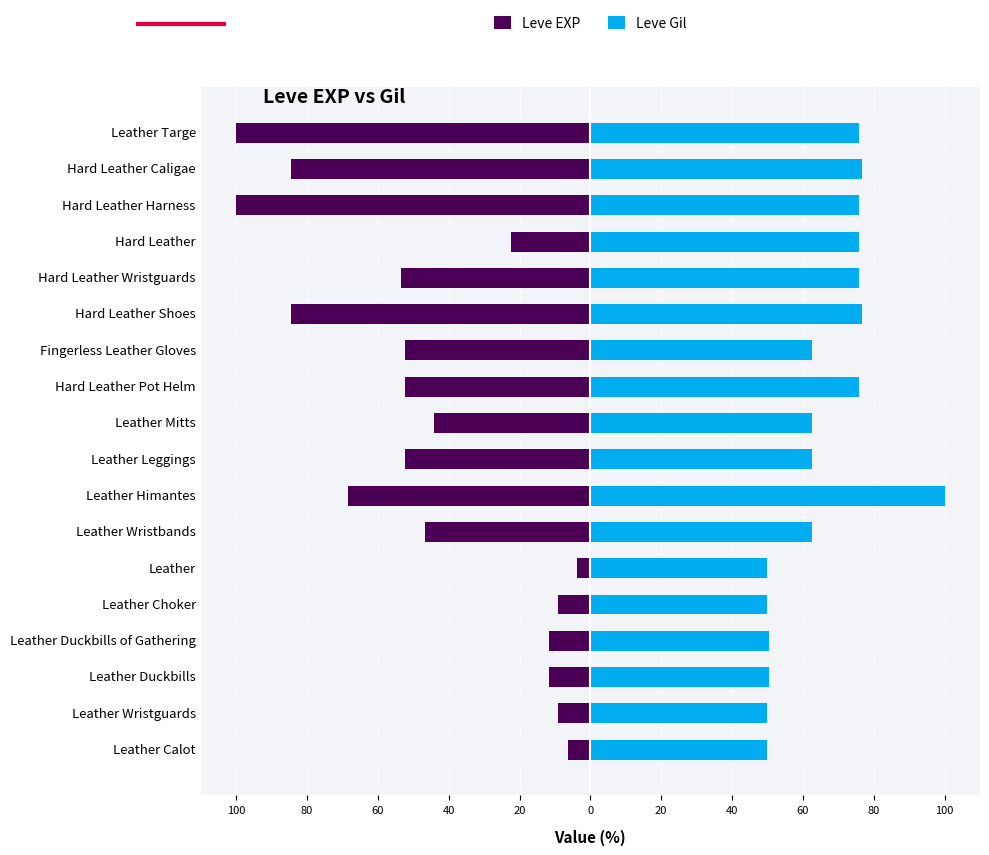

Reading right to left, what are all the values shown in this chart?

Leve EXP: -100.0	-84.4	-100.0	-22.3	-53.4	-84.4	-52.3	-52.3	-44.1	-52.3	-68.5	-46.6	-3.7	-9.0	-11.6	-11.6	-9.0	-6.3
Leve Gil: 75.9	76.8	75.9	75.9	75.9	76.8	62.5	75.9	62.5	62.5	100.0	62.5	50.0	50.0	50.4	50.4	50.0	50.0